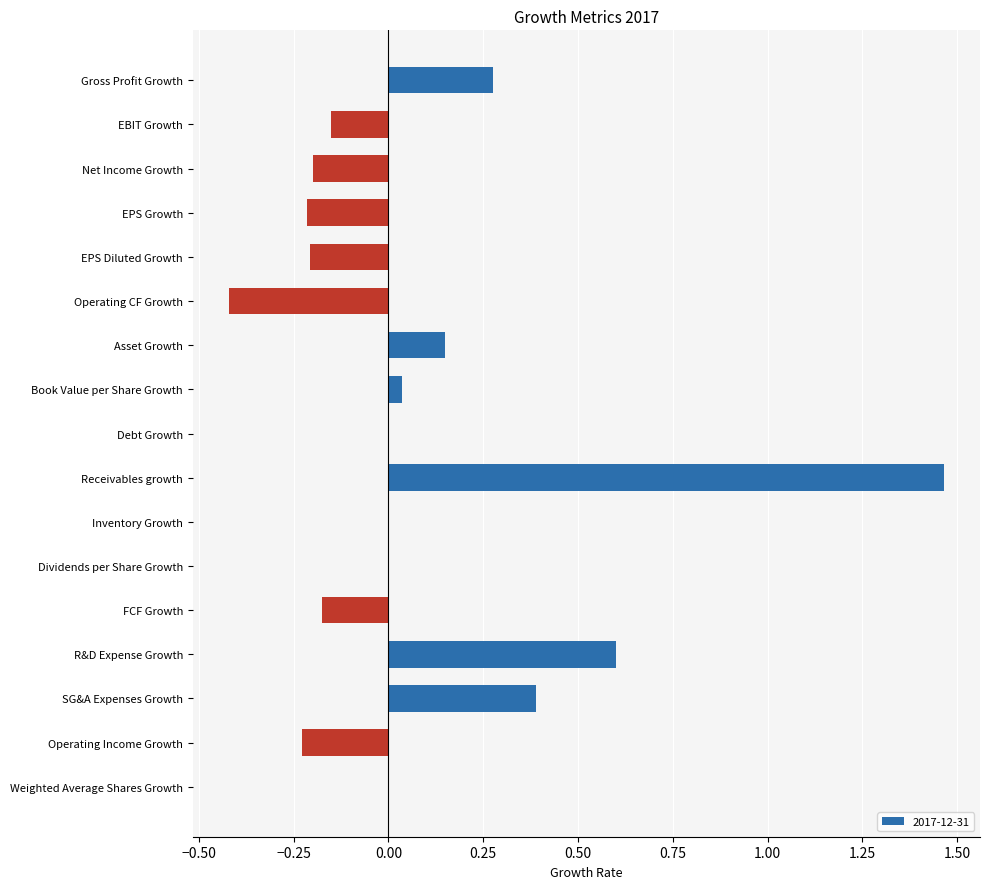

Is it true that the value at Dividends per Share Growth is 0.0?

True